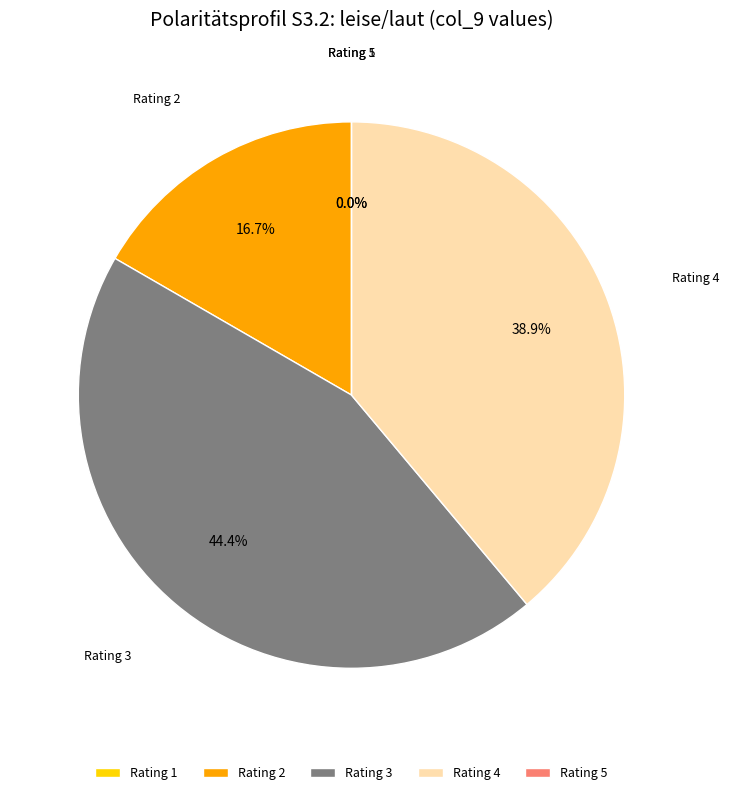

What is the total percentage of 3 and 2?

61.1%